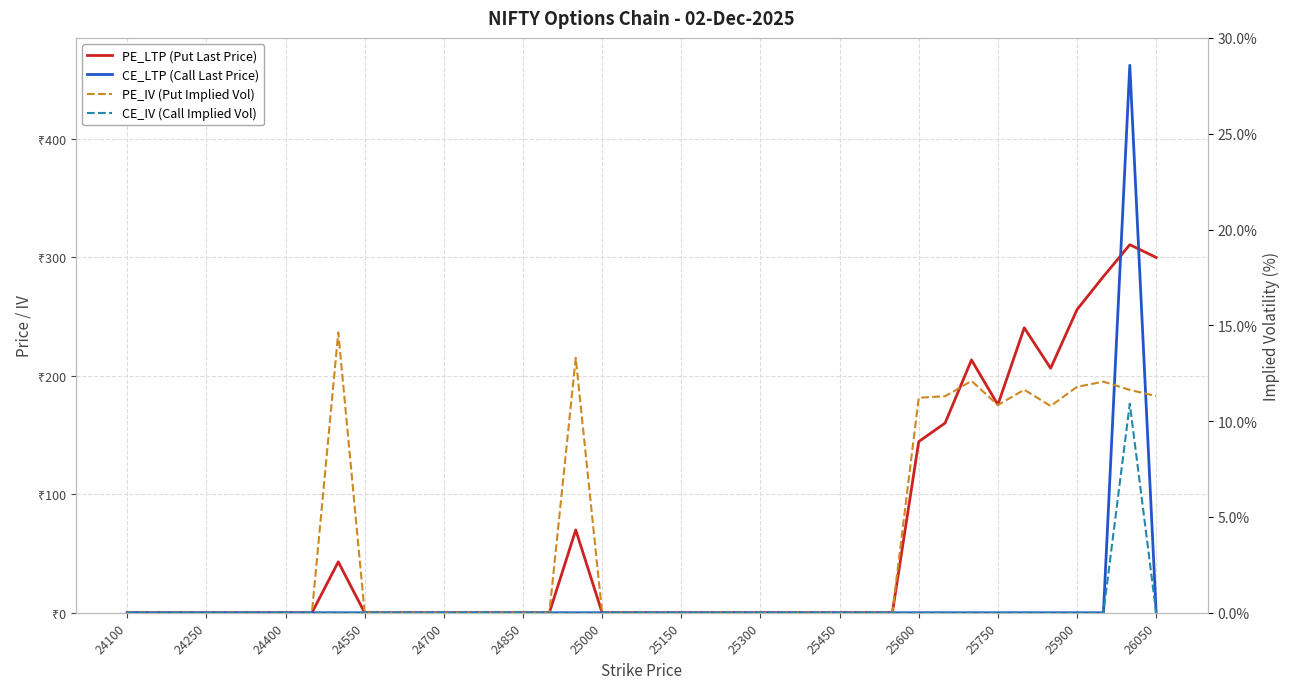

How many lines are shown in the chart?

4